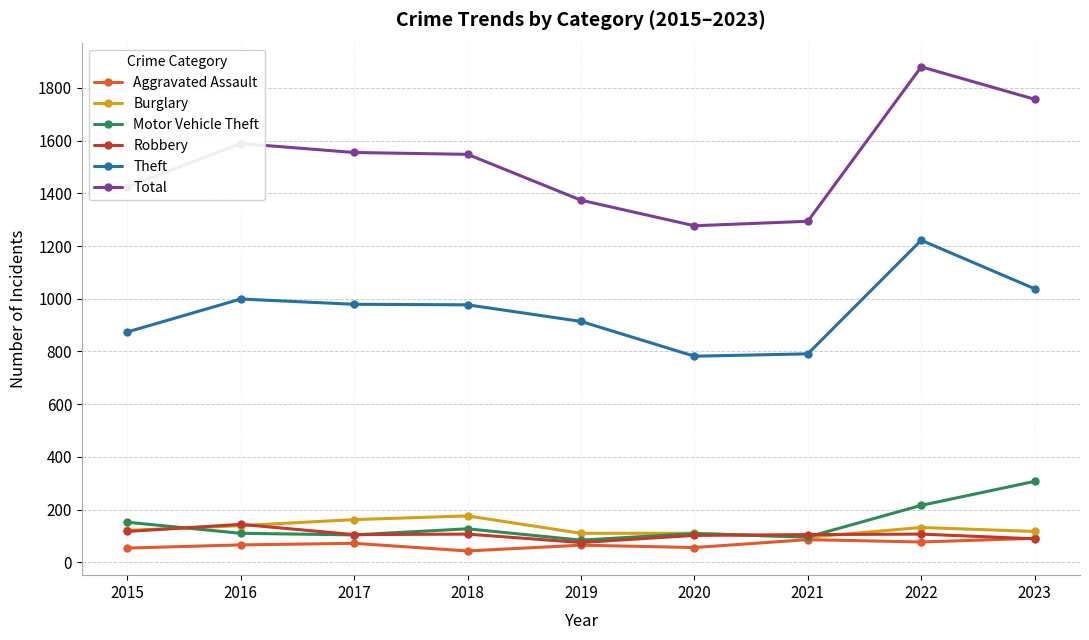

What is the difference between the Total values at 2021 and 2023?

463